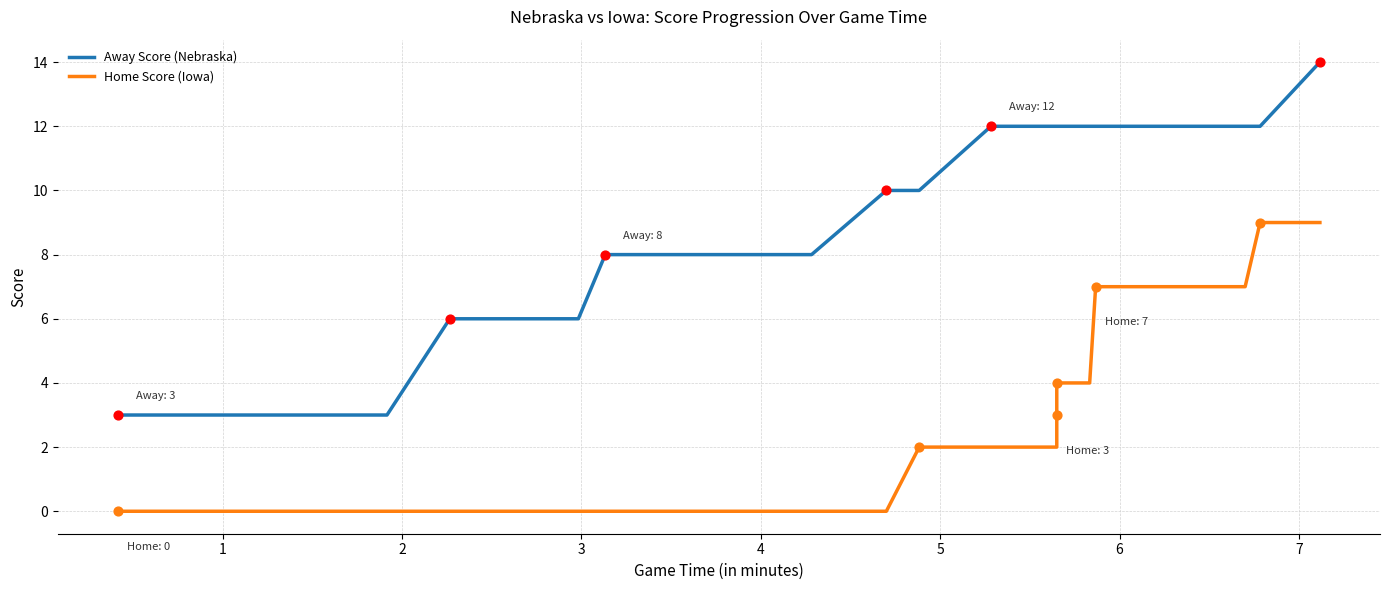

Which series has the largest Y range (max minus min)?

Away Score (Nebraska)